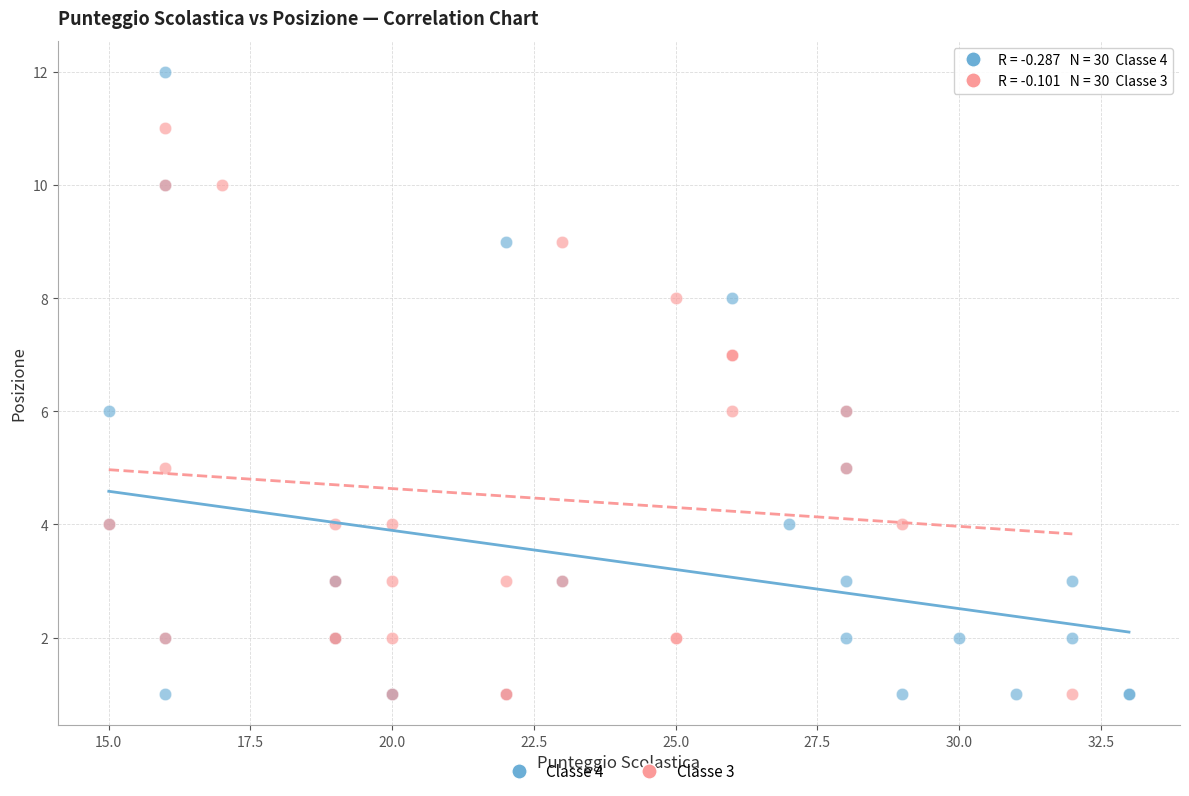

Which series has the widest spread of Y values?

Classe 4